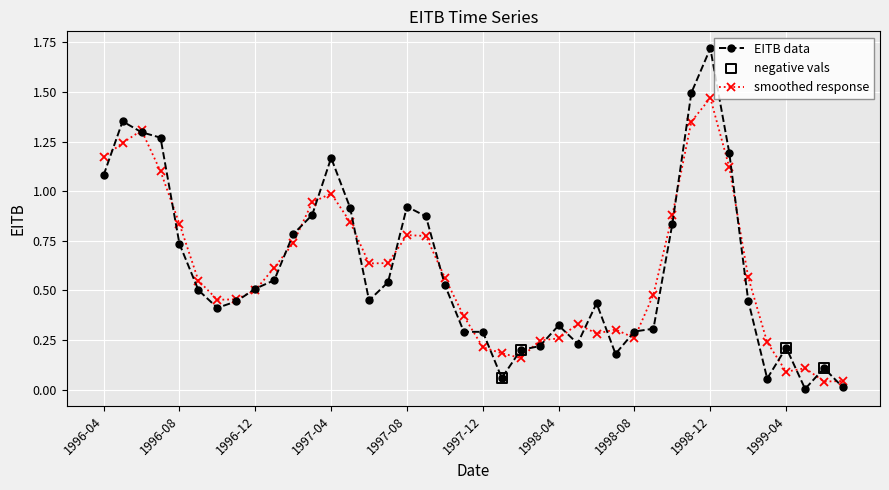

Which series has the widest spread of values?

EITB data